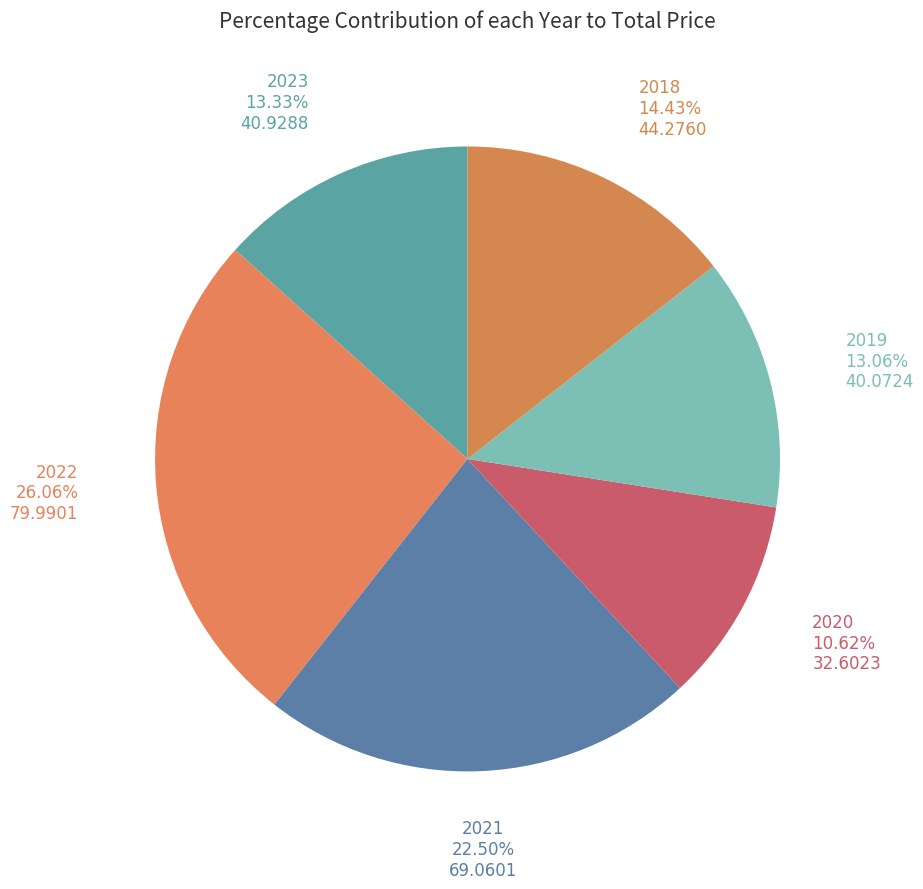

Is there any slice that represents more than half of the pie?

No